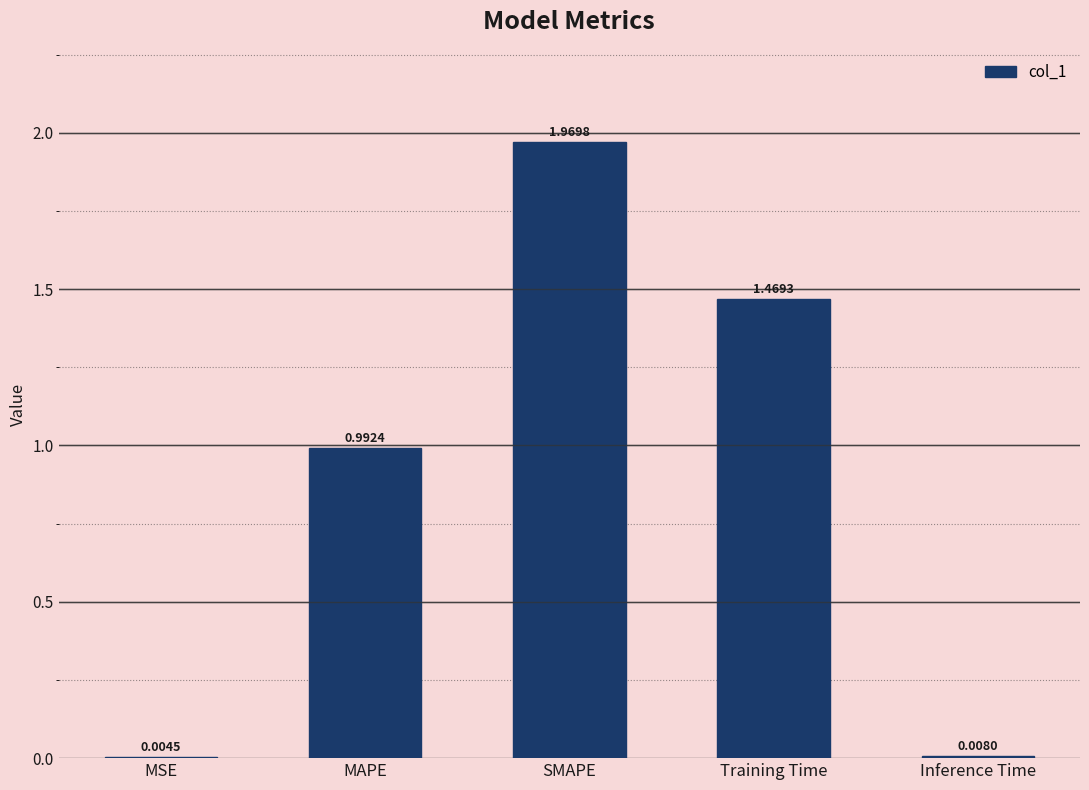

Between Training Time and SMAPE, which is larger?

SMAPE